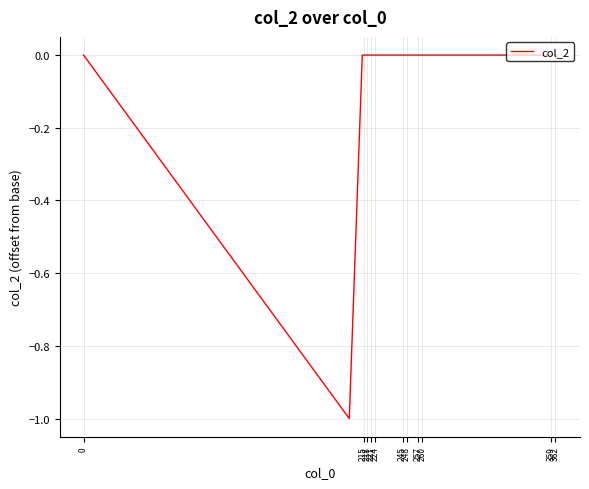

Does the chart have visible grid lines?

Yes